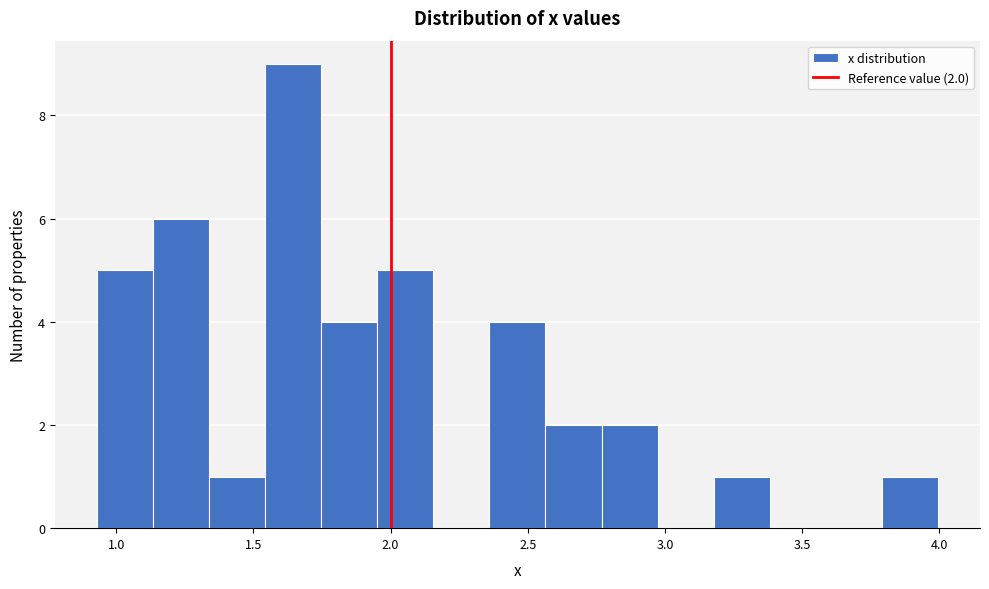

Over which range of the x-axis is the bar tallest?

1.55 to 1.75